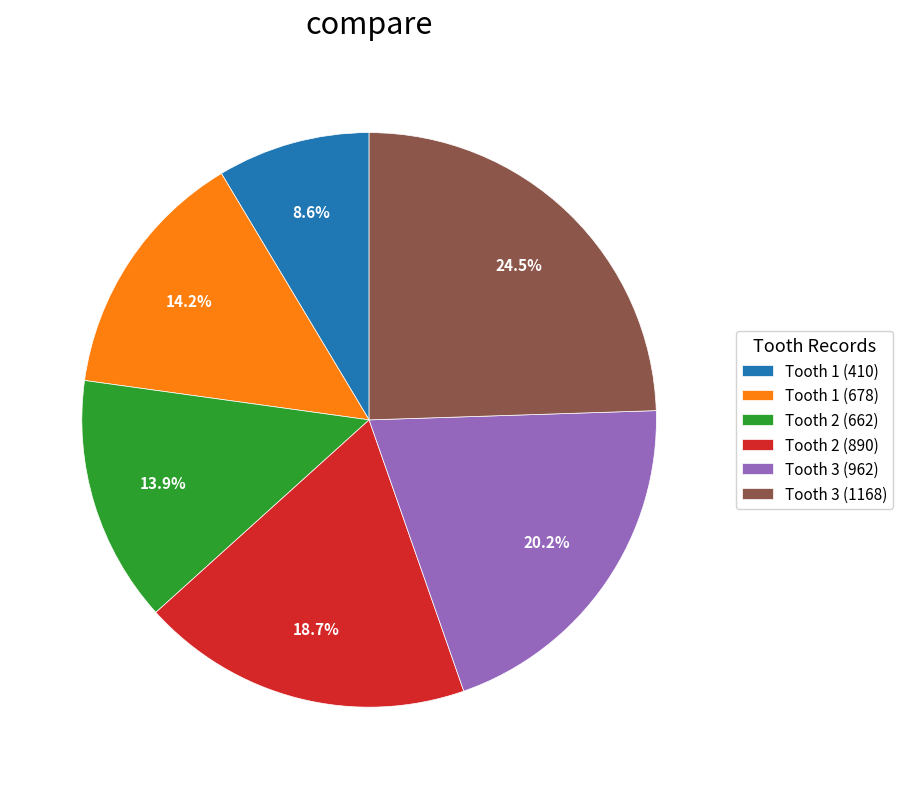

Is it true that Tooth 2 (890) is 19% of the pie?

True